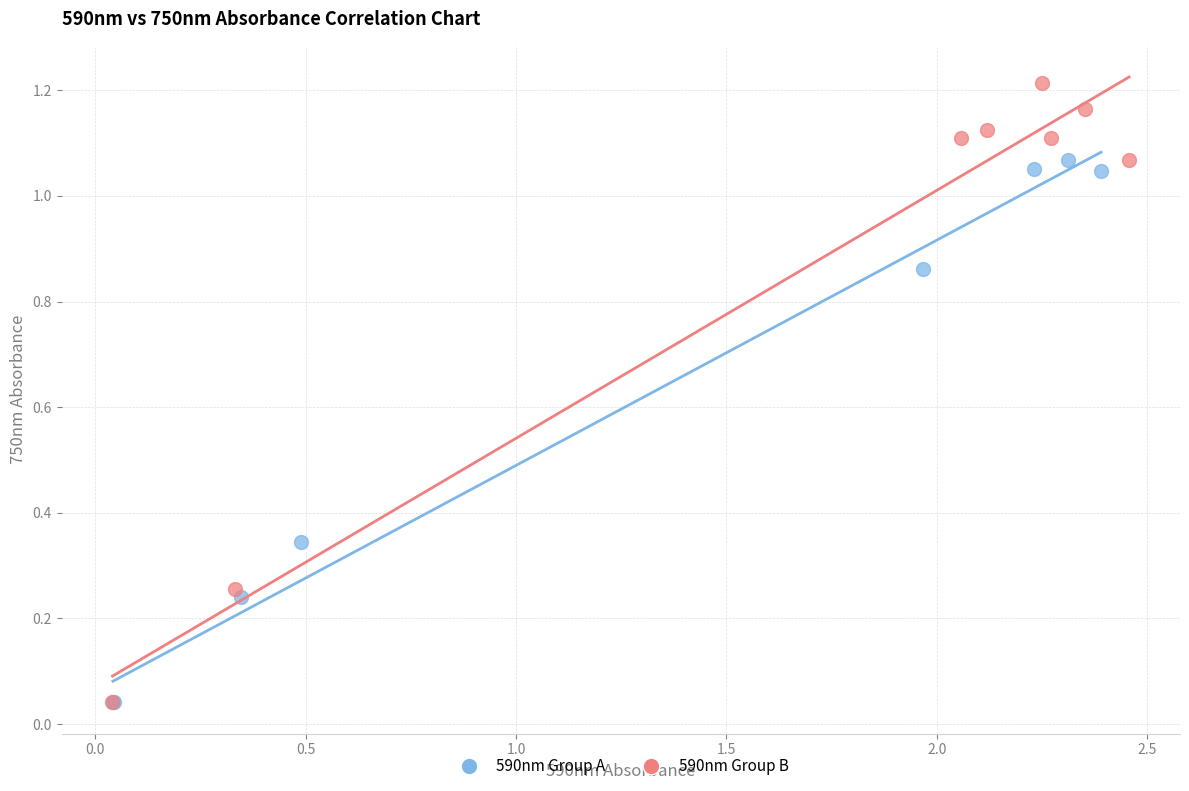

What are all the series names shown in the legend?

590nm Group A, 590nm Group B